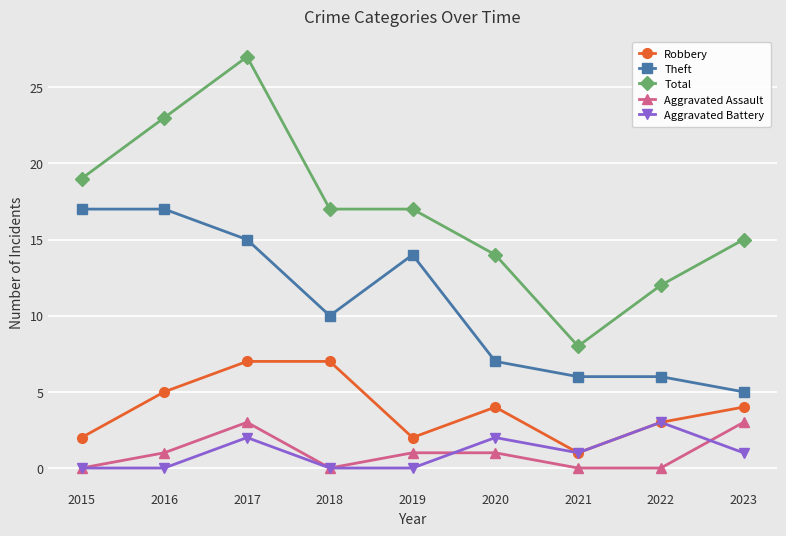

Read the Aggravated Battery value at 2020.

2